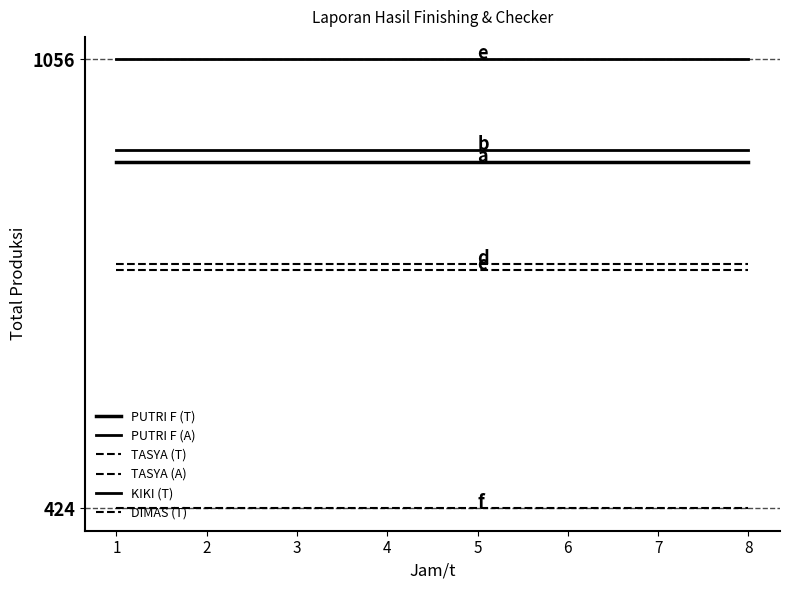

At how many categories does at least one series exceed 598?

8